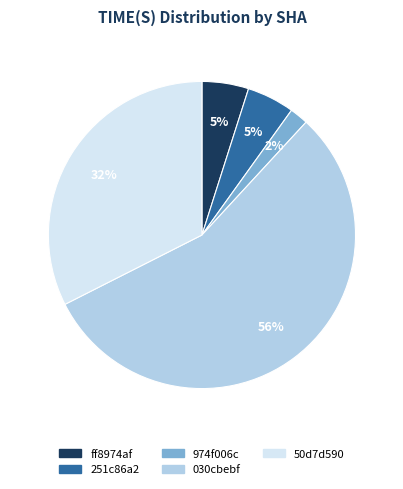

Is there a majority slice in this chart?

Yes